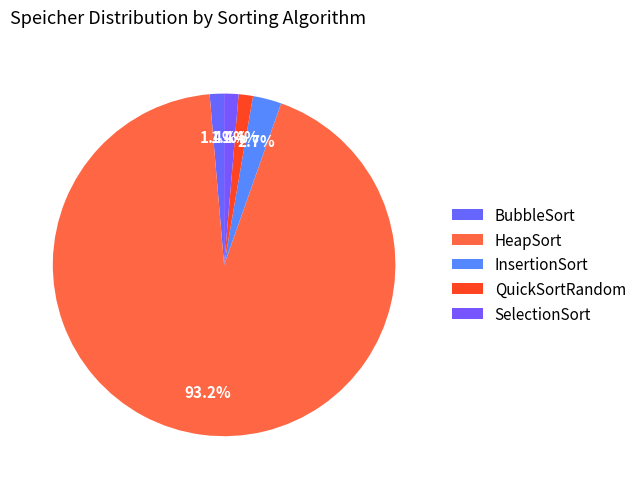

To the nearest percent, what is the difference between the InsertionSort and HeapSort slice percentages?

91%